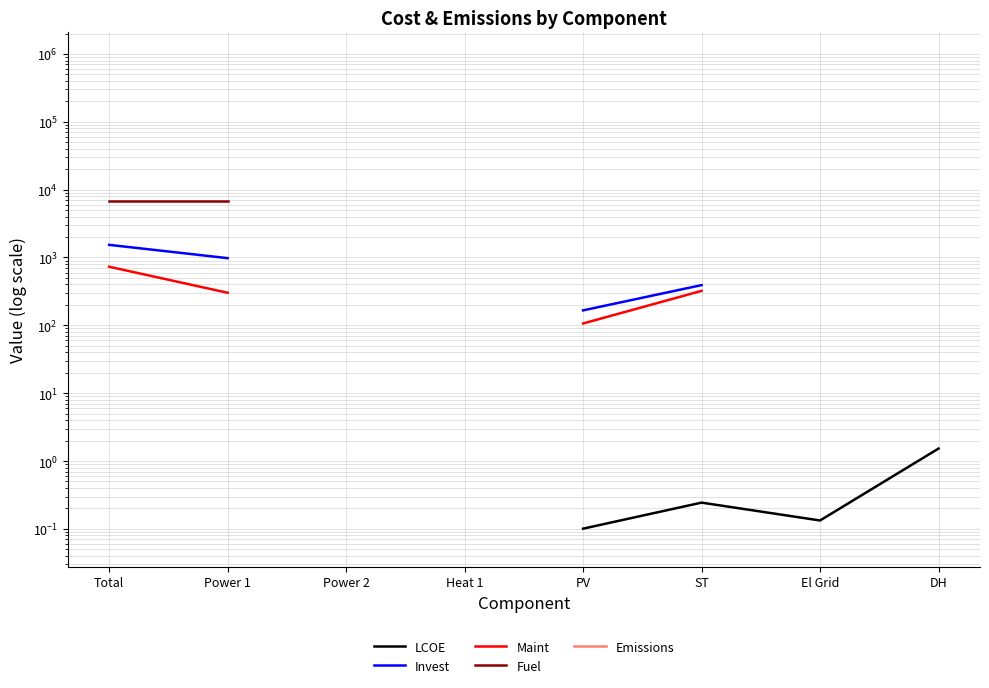

What are all the series names shown in the legend?

LCOE, Invest, Maint, Fuel, Emissions